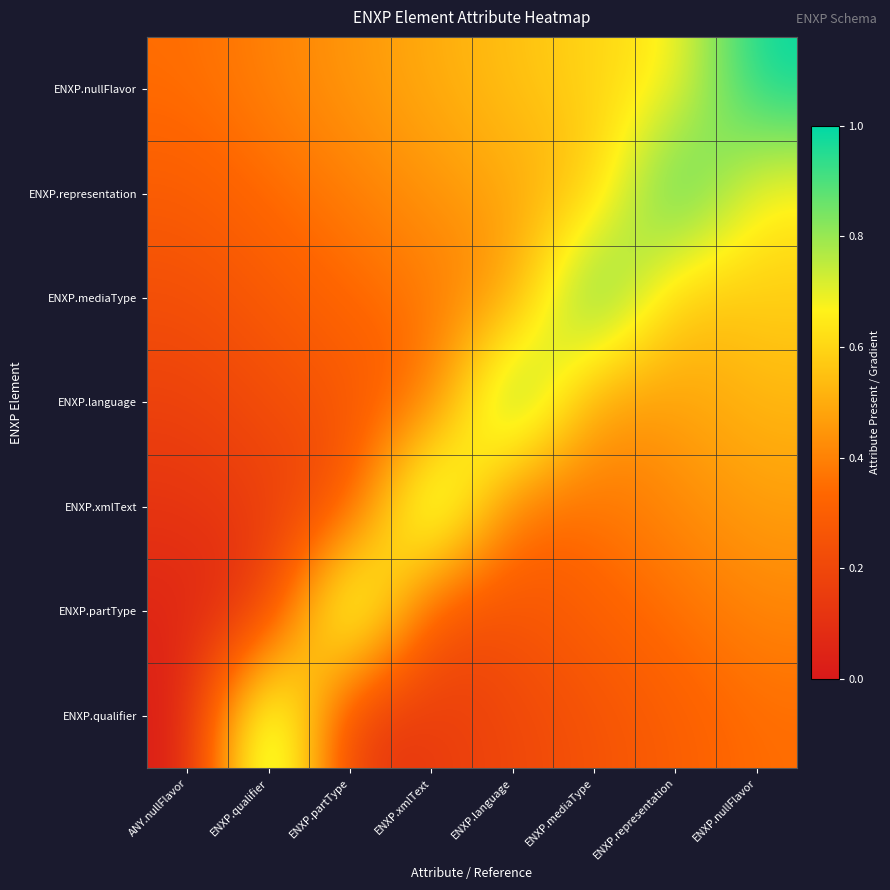

Rank the series by their average value, from highest to lowest.

ENXP.nullFlavor, ENXP.representation, ENXP.mediaType, ENXP.language, ENXP.xmlText, ENXP.partType, ENXP.qualifier